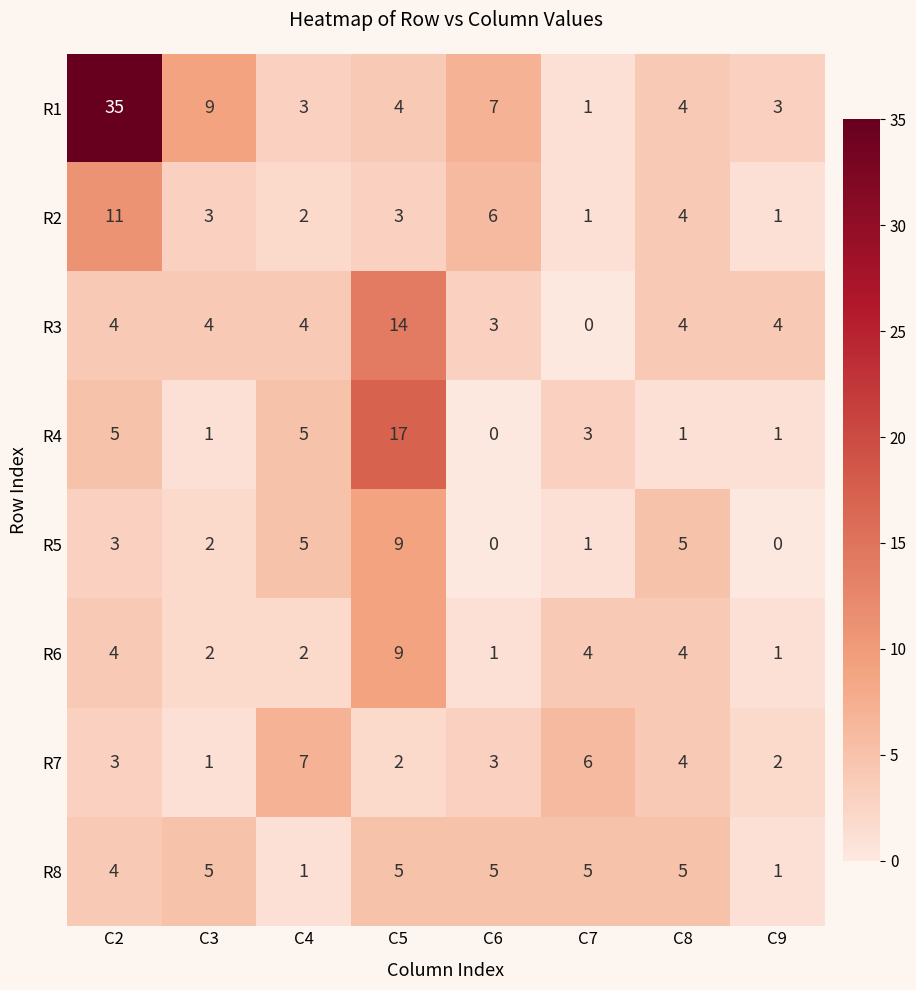

Is it true that R8 equals 2 at C2?

False